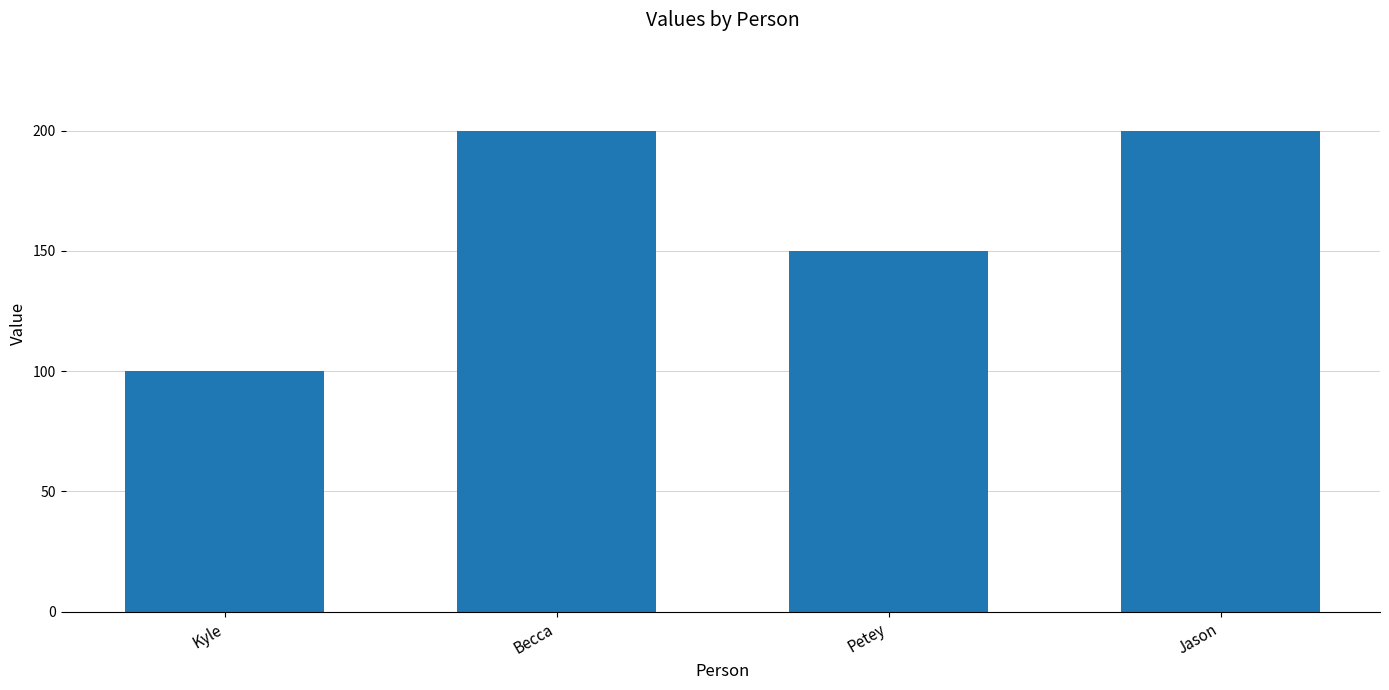

Count the values in the range 150 to 200.

3